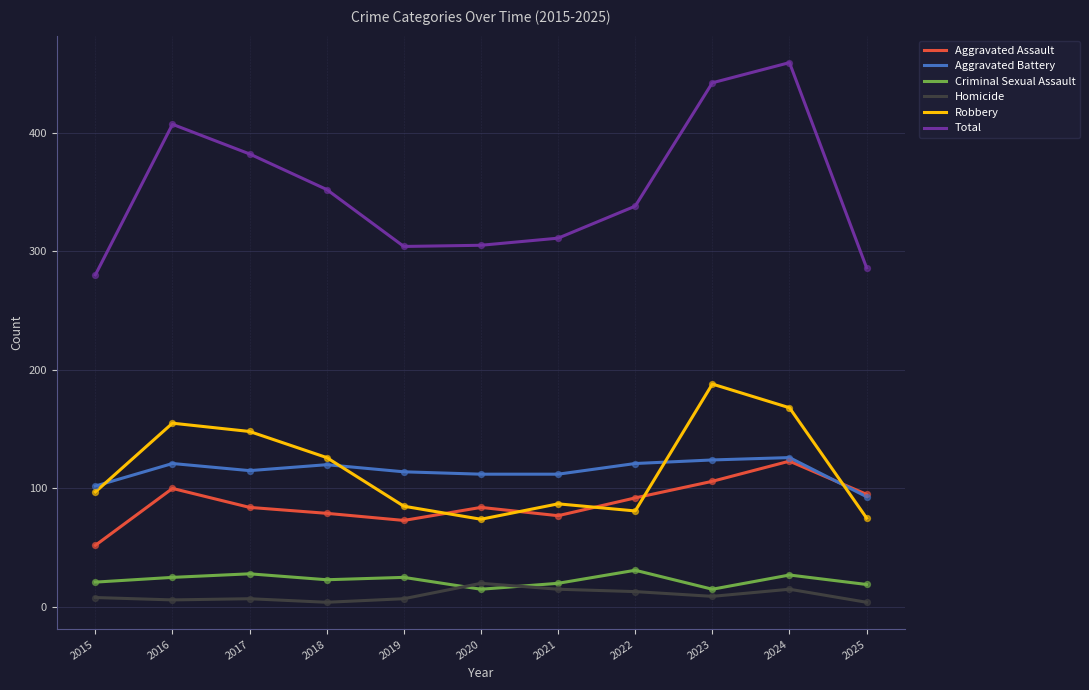

What is the spread (max minus min) of values at 2021?

296